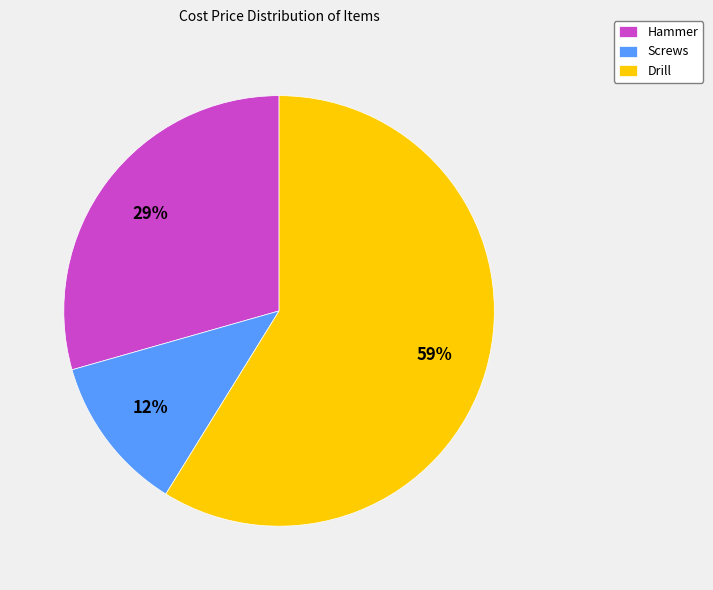

What is the largest slice in the pie chart?

Drill